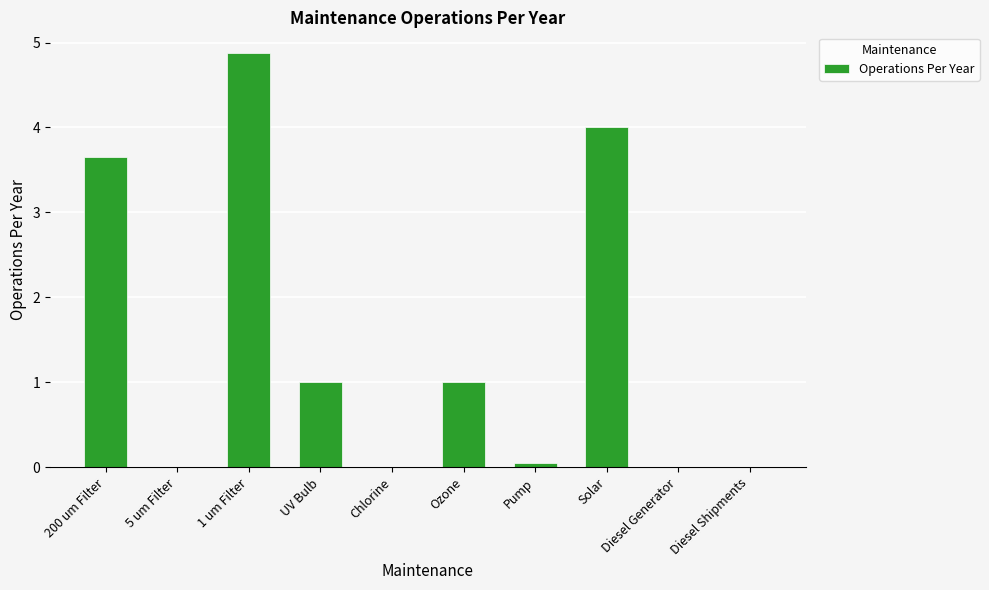

What is the average value?

1.5